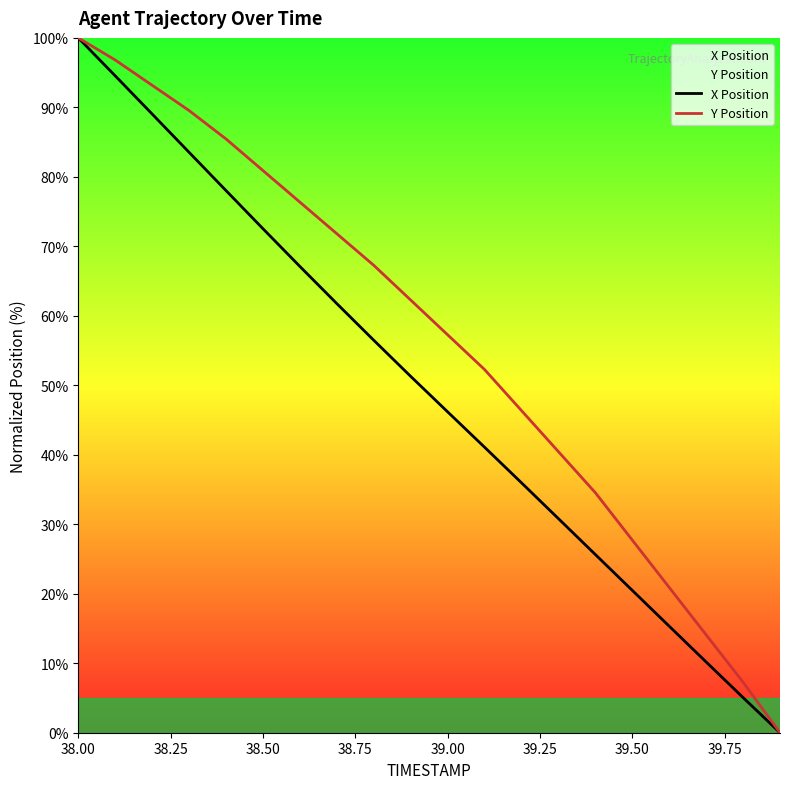

At which label does Y Position first exceed 62?

38.00